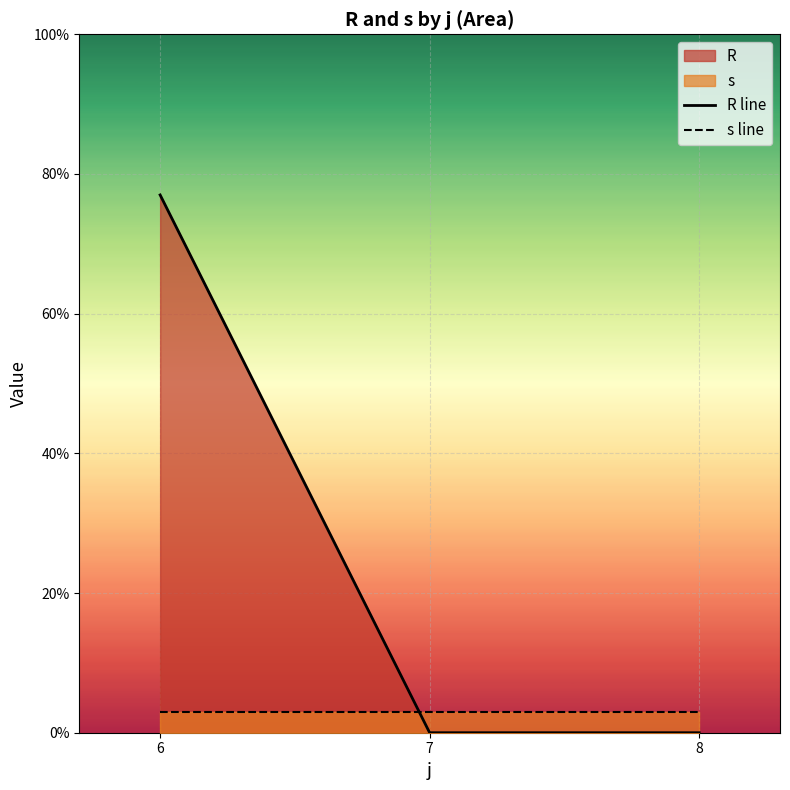

Which series changed the most between 7 and 8?

R line